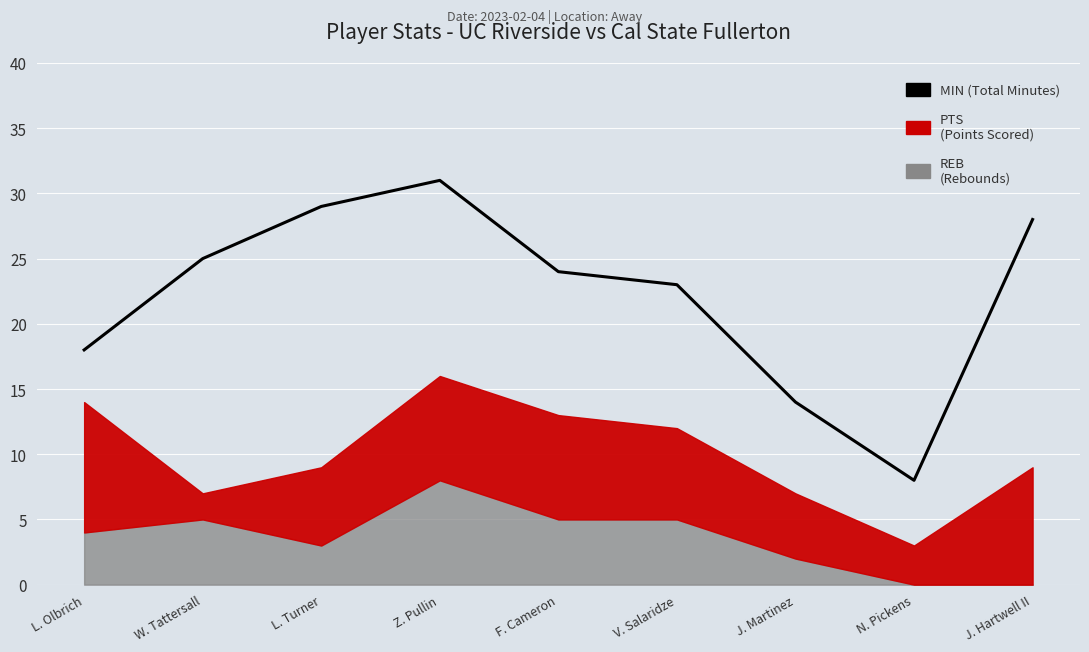

What is the sum of all values?

200